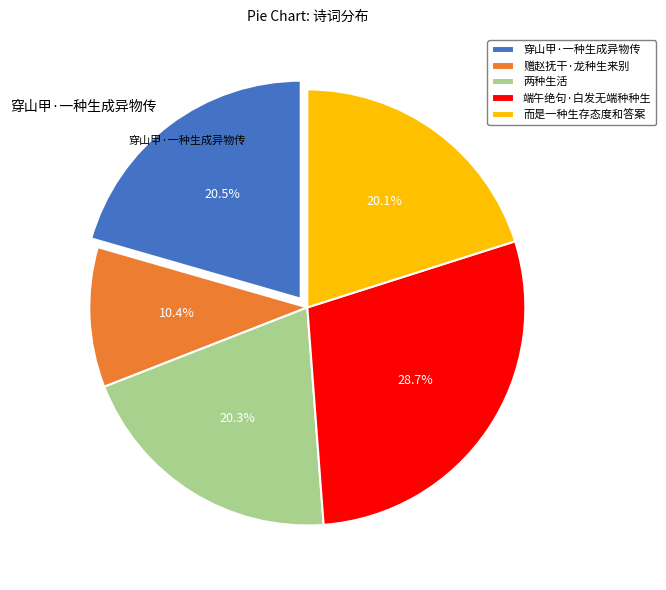

To the nearest percent, what is the average slice percentage?

20%